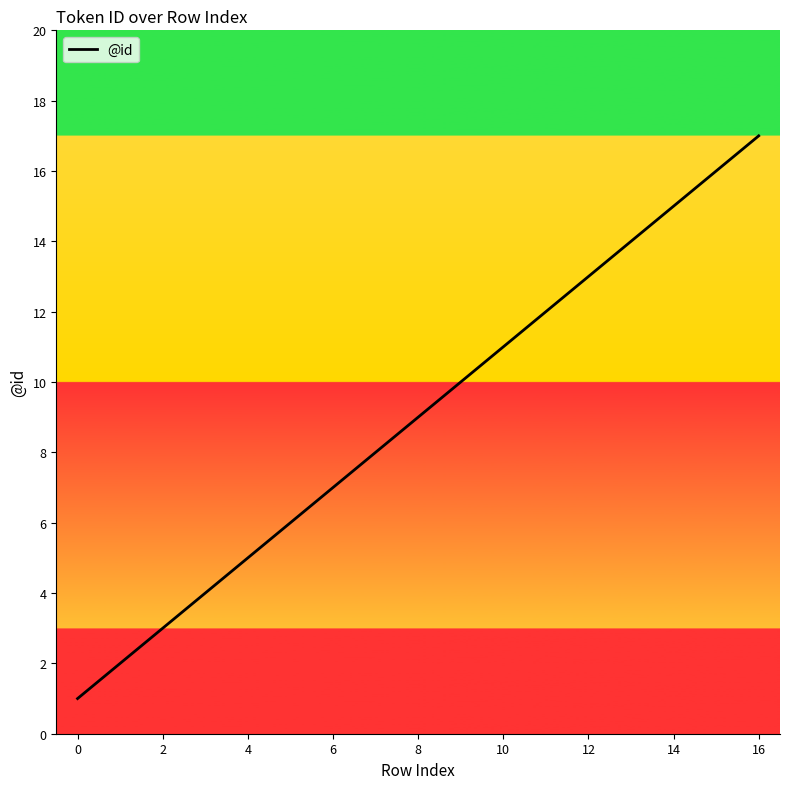

What is the maximum value shown in the chart?

17